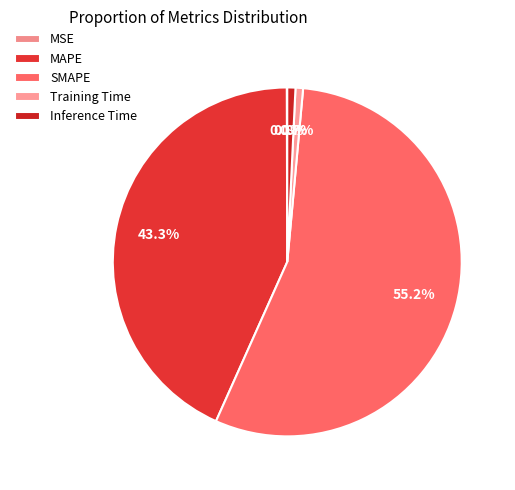

Rank the categories by value from highest to lowest.

SMAPE, MAPE, Inference Time, Training Time, MSE